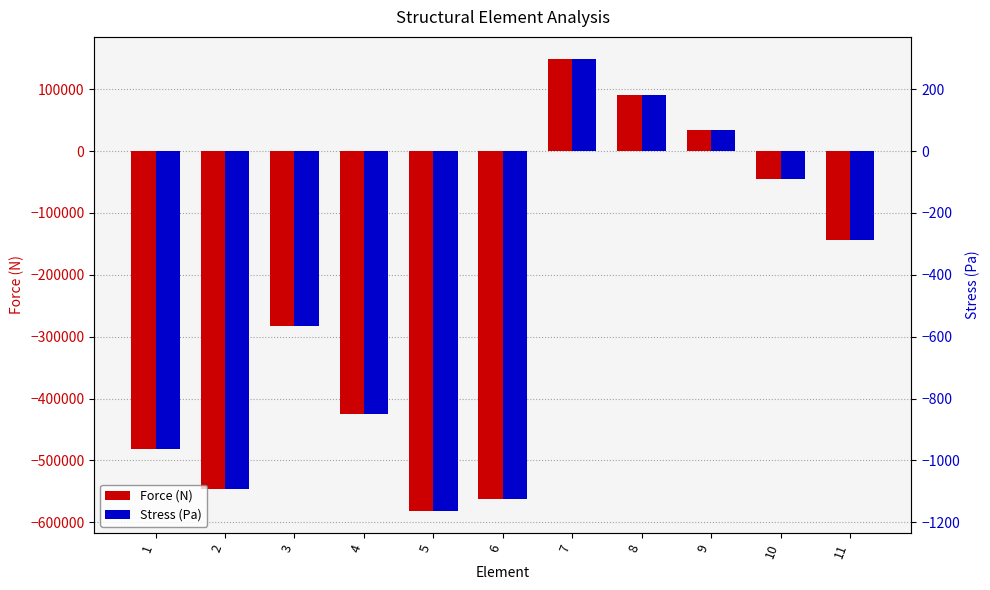

Reading left to right, list all the values displayed in this chart.

Force (N): -481759.3	-545609.3	-282842.7	-424264.1	-580964.7	-561882.7	147955.3	89953.6	34165.4	-44891.5	-143216.2
Stress (Pa): -963.5	-1091.2	-565.7	-848.5	-1161.9	-1123.8	295.9	179.9	68.3	-89.8	-286.4